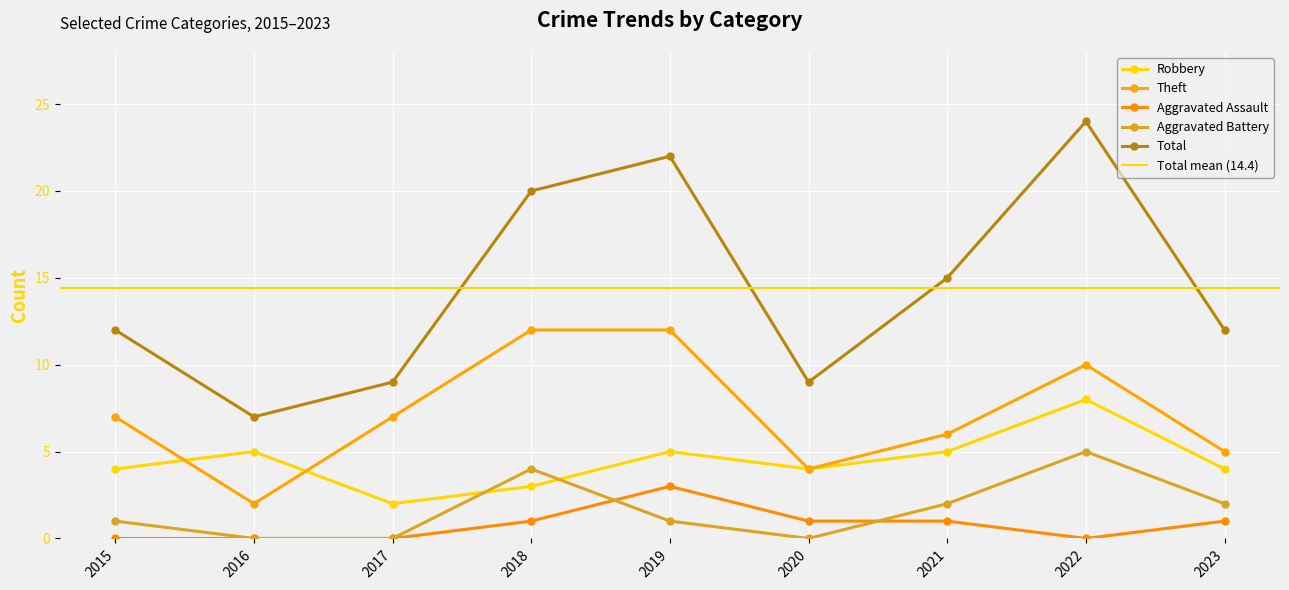

How many Theft values are between 5 and 10?

5